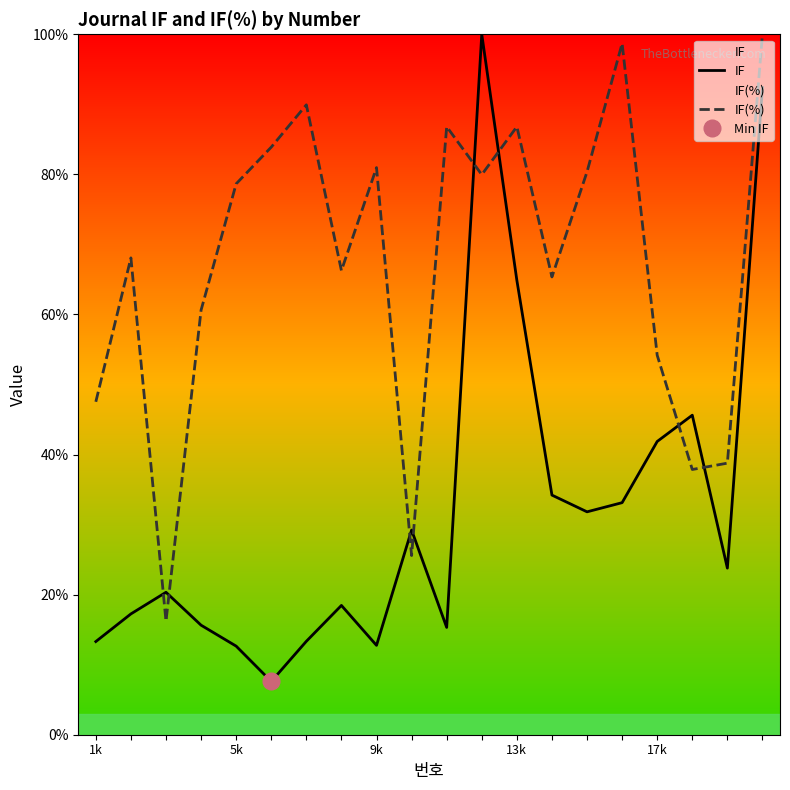

Which series has the widest spread of values?

IF